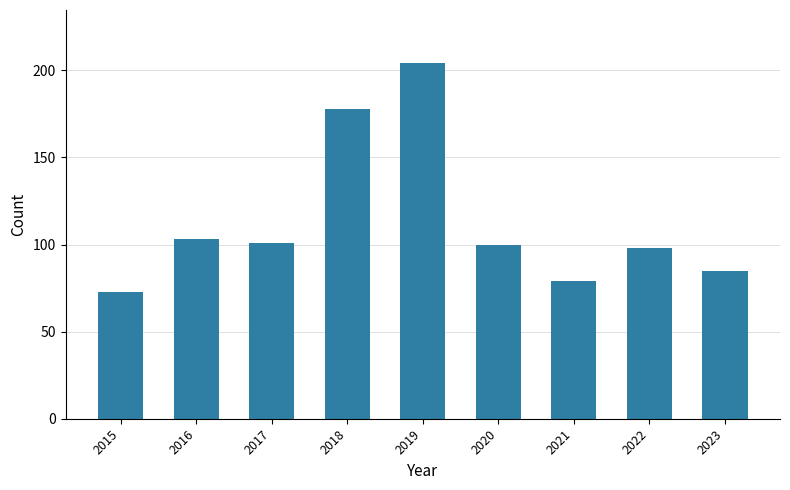

How many data points are less than 100?

4